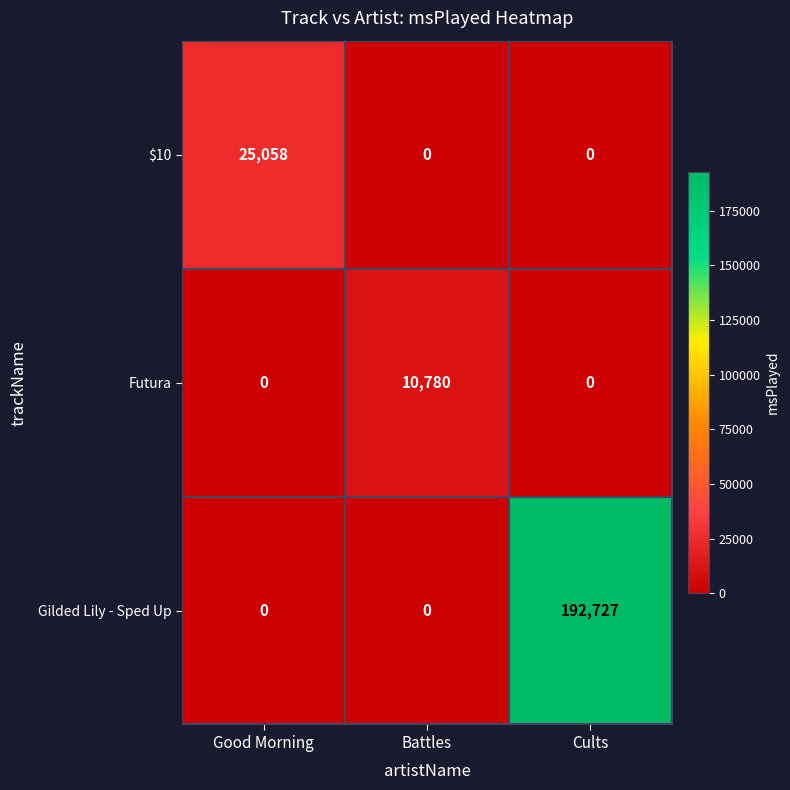

The $10 series shows 13005 at Battles. True or false?

False